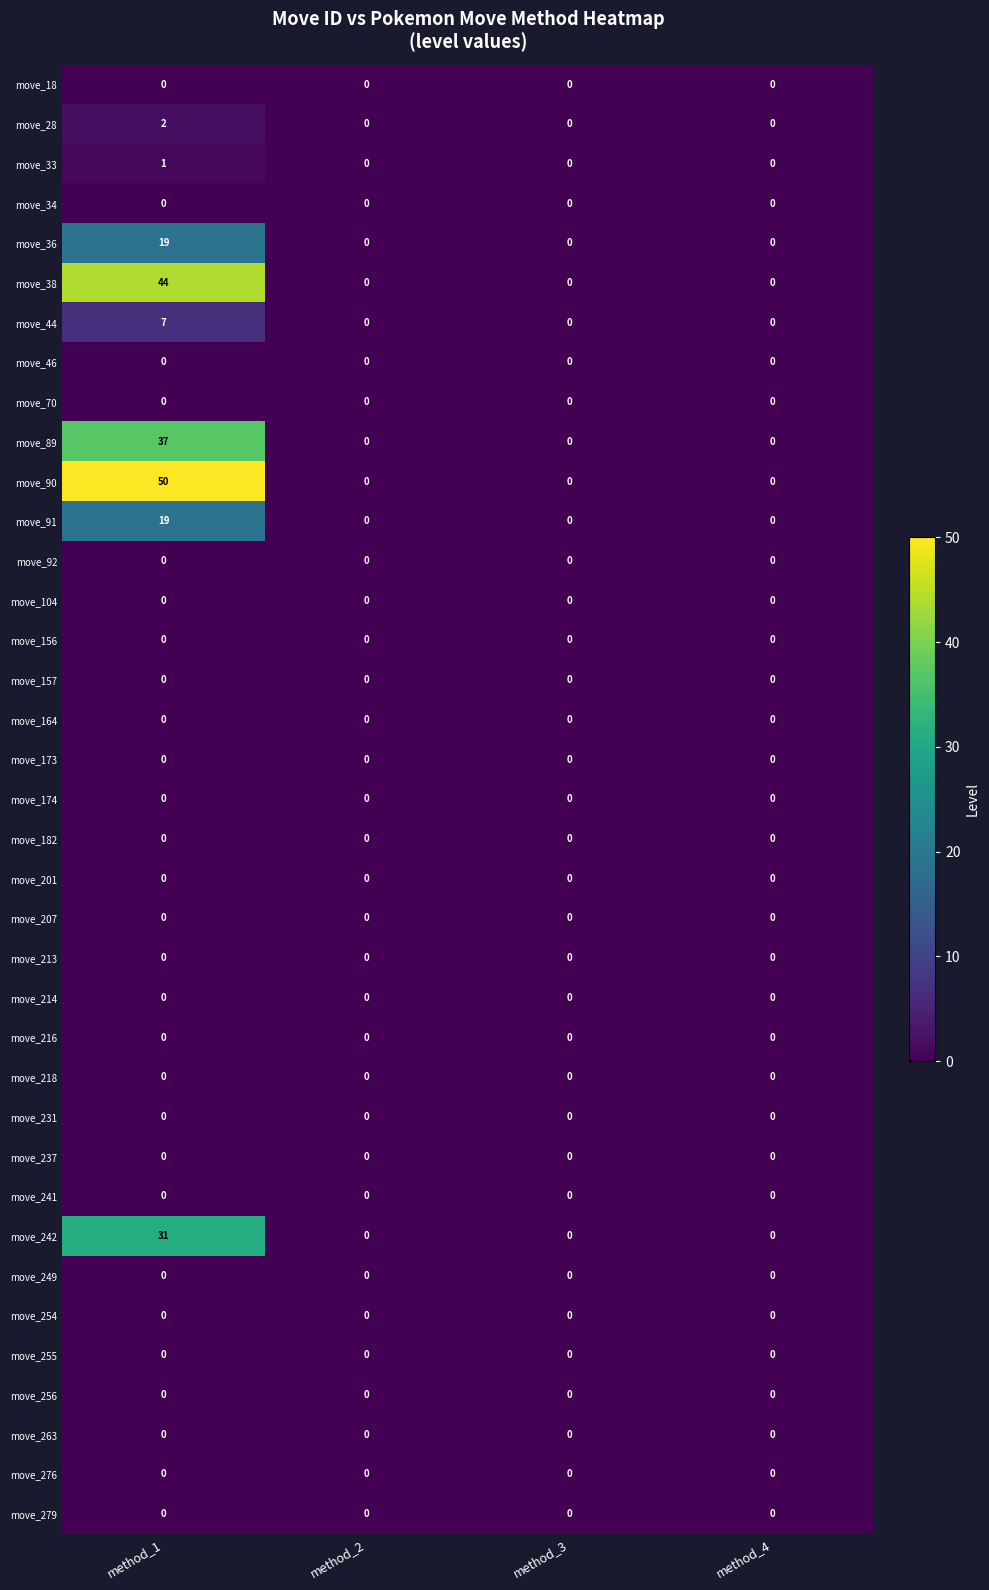

What is the difference between the maximum and minimum values in the move_36 series?

19